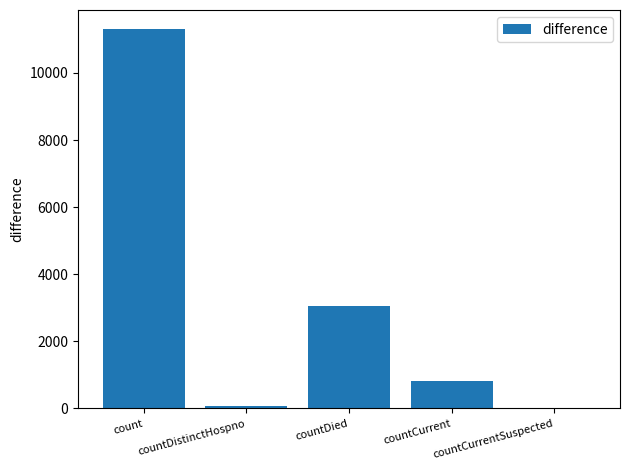

What is the greatest value displayed?

11312